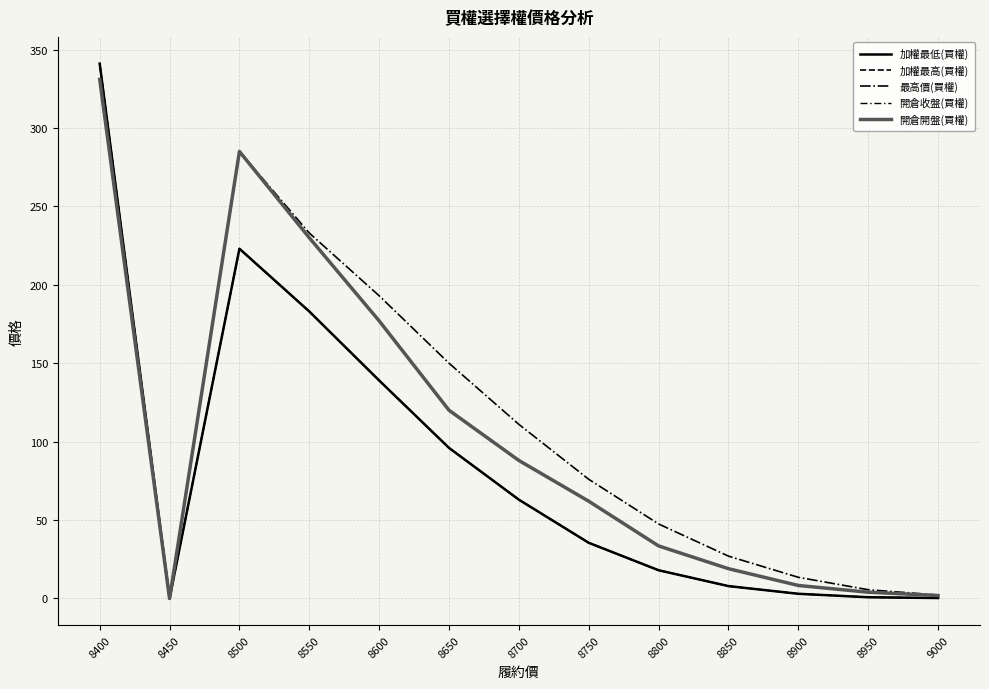

At which category does 開倉收盤(買權) reach its first local valley?

8450